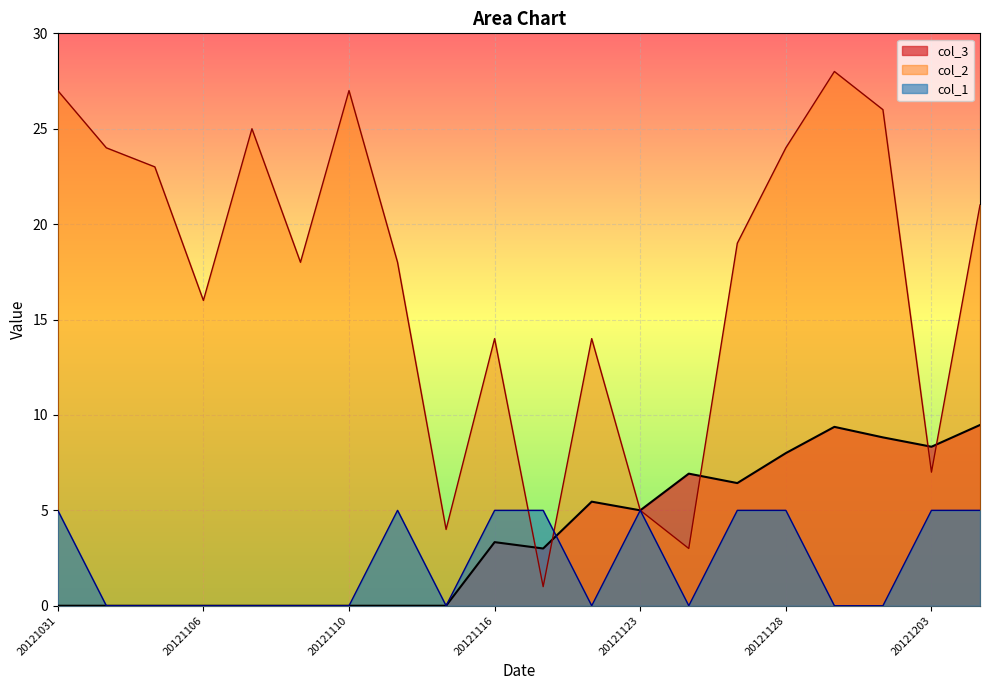

Reading right to left, transcribe all the data shown in this chart.

col_3: 9.5	8.3	8.8	9.4	8.0	6.4	6.9	5.0	5.5	3.0	3.3	0.0	0.0	0.0	0.0	0.0	0.0	0.0	0.0	0.0
col_2: 21.0	7.0	26.0	28.0	24.0	19.0	3.0	5.0	14.0	1.0	14.0	4.0	18.0	27.0	18.0	25.0	16.0	23.0	24.0	27.0
col_1: 5.0	5.0	0.0	0.0	5.0	5.0	0.0	5.0	0.0	5.0	5.0	0.0	5.0	0.0	0.0	0.0	0.0	0.0	0.0	5.0